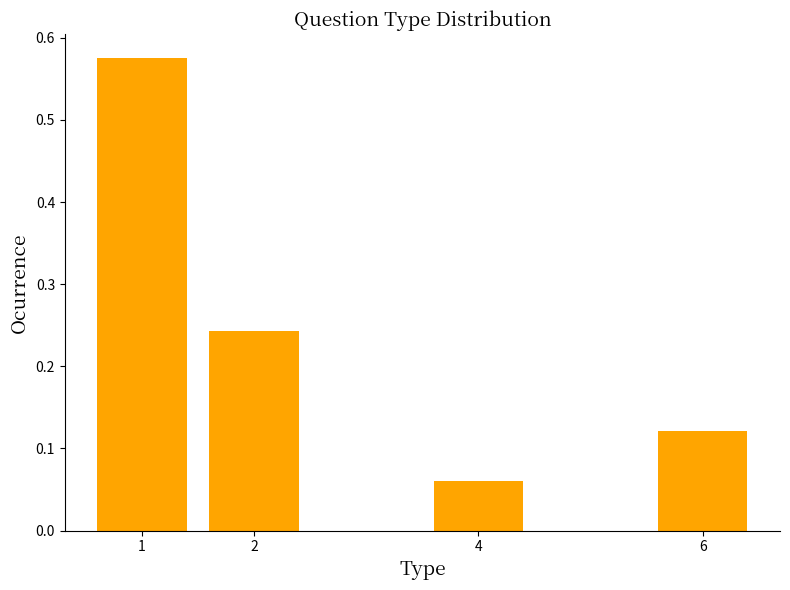

What is the difference between the maximum and minimum values?

0.5